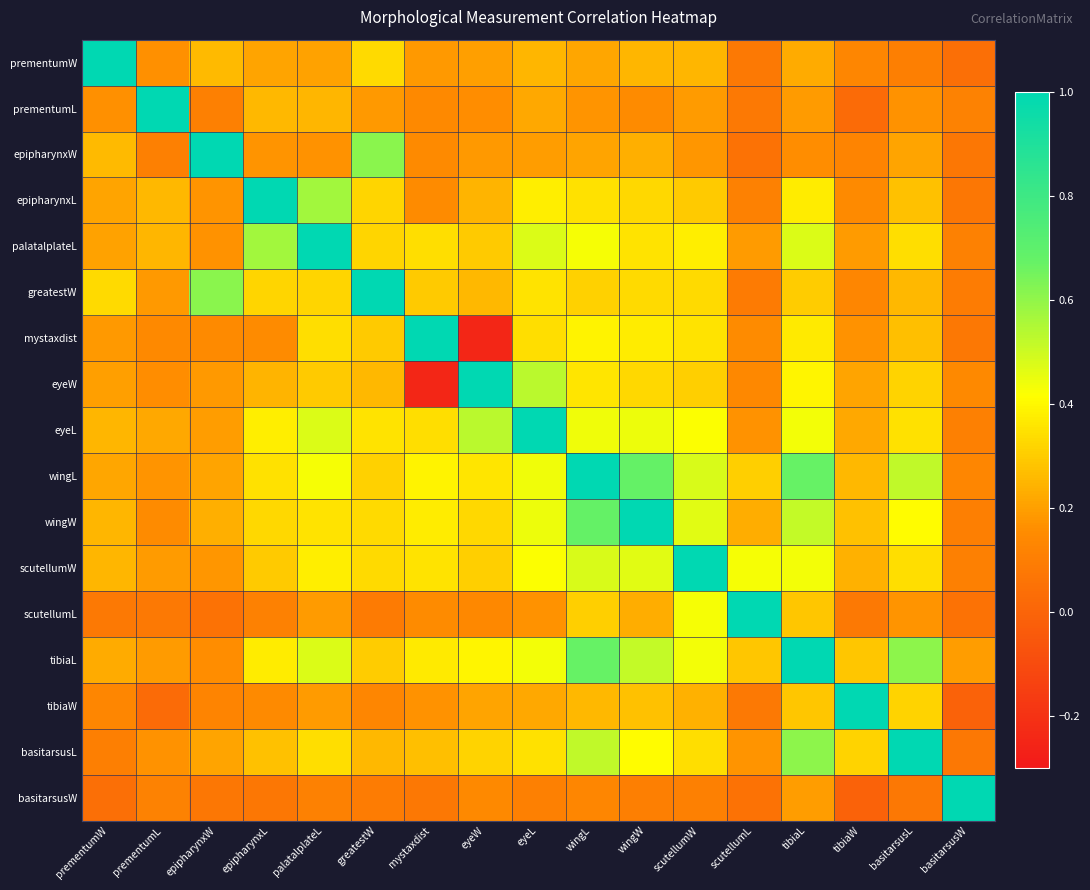

Reading right to left, transcribe all the data shown in this chart.

prementumW: basitarsusW=0.0	basitarsusL=0.1	tibiaW=0.1	tibiaL=0.2	scutellumL=0.1	scutellumW=0.2	wingW=0.3	wingL=0.2	eyeL=0.2	eyeW=0.2	mystaxdist=0.2	greatestW=0.3	palatalplateL=0.2	epipharynxL=0.2	epipharynxW=0.3	prementumL=0.2	prementumW=1.0
prementumL: basitarsusW=0.1	basitarsusL=0.2	tibiaW=0.0	tibiaL=0.2	scutellumL=0.1	scutellumW=0.2	wingW=0.2	wingL=0.2	eyeL=0.2	eyeW=0.2	mystaxdist=0.1	greatestW=0.2	palatalplateL=0.3	epipharynxL=0.3	epipharynxW=0.1	prementumL=1.0	prementumW=0.2
epipharynxW: basitarsusW=0.1	basitarsusL=0.2	tibiaW=0.1	tibiaL=0.2	scutellumL=0.1	scutellumW=0.2	wingW=0.2	wingL=0.2	eyeL=0.2	eyeW=0.2	mystaxdist=0.2	greatestW=0.6	palatalplateL=0.2	epipharynxL=0.2	epipharynxW=1.0	prementumL=0.1	prementumW=0.3
epipharynxL: basitarsusW=0.1	basitarsusL=0.3	tibiaW=0.1	tibiaL=0.4	scutellumL=0.1	scutellumW=0.3	wingW=0.3	wingL=0.3	eyeL=0.4	eyeW=0.2	mystaxdist=0.2	greatestW=0.3	palatalplateL=0.6	epipharynxL=1.0	epipharynxW=0.2	prementumL=0.3	prementumW=0.2
palatalplateL: basitarsusW=0.1	basitarsusL=0.3	tibiaW=0.2	tibiaL=0.5	scutellumL=0.2	scutellumW=0.4	wingW=0.4	wingL=0.4	eyeL=0.5	eyeW=0.3	mystaxdist=0.3	greatestW=0.3	palatalplateL=1.0	epipharynxL=0.6	epipharynxW=0.2	prementumL=0.3	prementumW=0.2
greatestW: basitarsusW=0.1	basitarsusL=0.3	tibiaW=0.1	tibiaL=0.3	scutellumL=0.1	scutellumW=0.3	wingW=0.3	wingL=0.3	eyeL=0.4	eyeW=0.3	mystaxdist=0.3	greatestW=1.0	palatalplateL=0.3	epipharynxL=0.3	epipharynxW=0.6	prementumL=0.2	prementumW=0.3
mystaxdist: basitarsusW=0.1	basitarsusL=0.3	tibiaW=0.2	tibiaL=0.4	scutellumL=0.2	scutellumW=0.4	wingW=0.4	wingL=0.4	eyeL=0.3	eyeW=-0.2	mystaxdist=1.0	greatestW=0.3	palatalplateL=0.3	epipharynxL=0.2	epipharynxW=0.2	prementumL=0.1	prementumW=0.2
eyeW: basitarsusW=0.1	basitarsusL=0.3	tibiaW=0.2	tibiaL=0.4	scutellumL=0.1	scutellumW=0.3	wingW=0.3	wingL=0.4	eyeL=0.5	eyeW=1.0	mystaxdist=-0.2	greatestW=0.3	palatalplateL=0.3	epipharynxL=0.2	epipharynxW=0.2	prementumL=0.2	prementumW=0.2
eyeL: basitarsusW=0.1	basitarsusL=0.3	tibiaW=0.2	tibiaL=0.4	scutellumL=0.2	scutellumW=0.4	wingW=0.4	wingL=0.4	eyeL=1.0	eyeW=0.5	mystaxdist=0.3	greatestW=0.4	palatalplateL=0.5	epipharynxL=0.4	epipharynxW=0.2	prementumL=0.2	prementumW=0.2
wingL: basitarsusW=0.1	basitarsusL=0.5	tibiaW=0.3	tibiaL=0.7	scutellumL=0.3	scutellumW=0.5	wingW=0.7	wingL=1.0	eyeL=0.4	eyeW=0.4	mystaxdist=0.4	greatestW=0.3	palatalplateL=0.4	epipharynxL=0.3	epipharynxW=0.2	prementumL=0.2	prementumW=0.2
wingW: basitarsusW=0.1	basitarsusL=0.4	tibiaW=0.3	tibiaL=0.5	scutellumL=0.2	scutellumW=0.5	wingW=1.0	wingL=0.7	eyeL=0.4	eyeW=0.3	mystaxdist=0.4	greatestW=0.3	palatalplateL=0.4	epipharynxL=0.3	epipharynxW=0.2	prementumL=0.2	prementumW=0.3
scutellumW: basitarsusW=0.1	basitarsusL=0.3	tibiaW=0.2	tibiaL=0.4	scutellumL=0.4	scutellumW=1.0	wingW=0.5	wingL=0.5	eyeL=0.4	eyeW=0.3	mystaxdist=0.4	greatestW=0.3	palatalplateL=0.4	epipharynxL=0.3	epipharynxW=0.2	prementumL=0.2	prementumW=0.2
scutellumL: basitarsusW=0.1	basitarsusL=0.2	tibiaW=0.1	tibiaL=0.3	scutellumL=1.0	scutellumW=0.4	wingW=0.2	wingL=0.3	eyeL=0.2	eyeW=0.1	mystaxdist=0.2	greatestW=0.1	palatalplateL=0.2	epipharynxL=0.1	epipharynxW=0.1	prementumL=0.1	prementumW=0.1
tibiaL: basitarsusW=0.2	basitarsusL=0.6	tibiaW=0.3	tibiaL=1.0	scutellumL=0.3	scutellumW=0.4	wingW=0.5	wingL=0.7	eyeL=0.4	eyeW=0.4	mystaxdist=0.4	greatestW=0.3	palatalplateL=0.5	epipharynxL=0.4	epipharynxW=0.2	prementumL=0.2	prementumW=0.2
tibiaW: basitarsusW=-0.0	basitarsusL=0.3	tibiaW=1.0	tibiaL=0.3	scutellumL=0.1	scutellumW=0.2	wingW=0.3	wingL=0.3	eyeL=0.2	eyeW=0.2	mystaxdist=0.2	greatestW=0.1	palatalplateL=0.2	epipharynxL=0.1	epipharynxW=0.1	prementumL=0.0	prementumW=0.1
basitarsusL: basitarsusW=0.1	basitarsusL=1.0	tibiaW=0.3	tibiaL=0.6	scutellumL=0.2	scutellumW=0.3	wingW=0.4	wingL=0.5	eyeL=0.3	eyeW=0.3	mystaxdist=0.3	greatestW=0.3	palatalplateL=0.3	epipharynxL=0.3	epipharynxW=0.2	prementumL=0.2	prementumW=0.1
basitarsusW: basitarsusW=1.0	basitarsusL=0.1	tibiaW=-0.0	tibiaL=0.2	scutellumL=0.1	scutellumW=0.1	wingW=0.1	wingL=0.1	eyeL=0.1	eyeW=0.1	mystaxdist=0.1	greatestW=0.1	palatalplateL=0.1	epipharynxL=0.1	epipharynxW=0.1	prementumL=0.1	prementumW=0.0